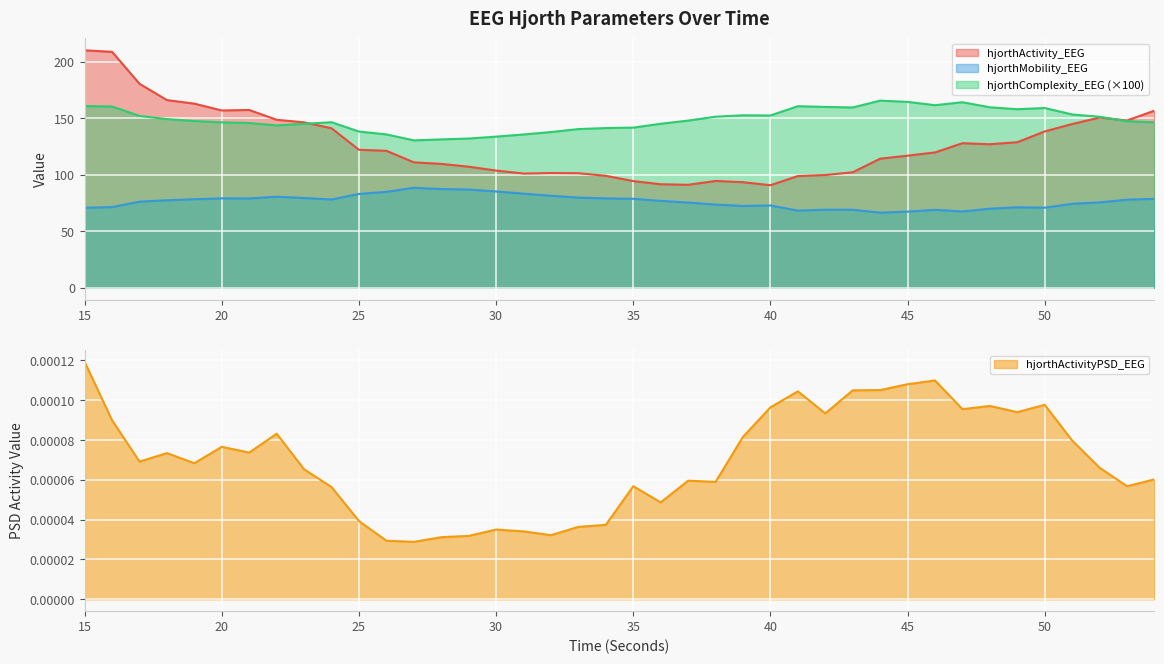

What is the spread (max minus min) of values at 40?

152.5